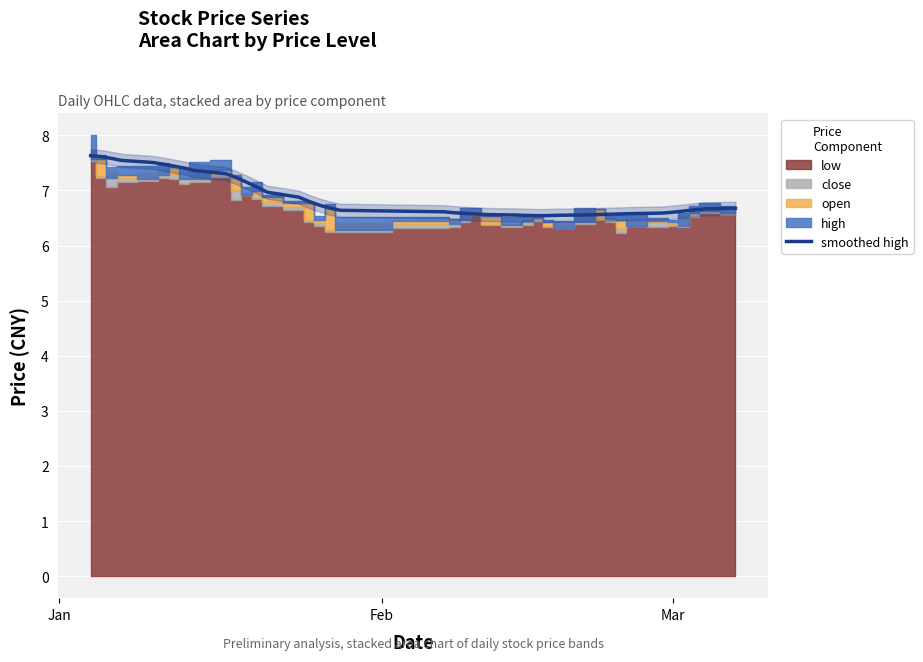

What is the highest value of the smoothed high series?

7.6